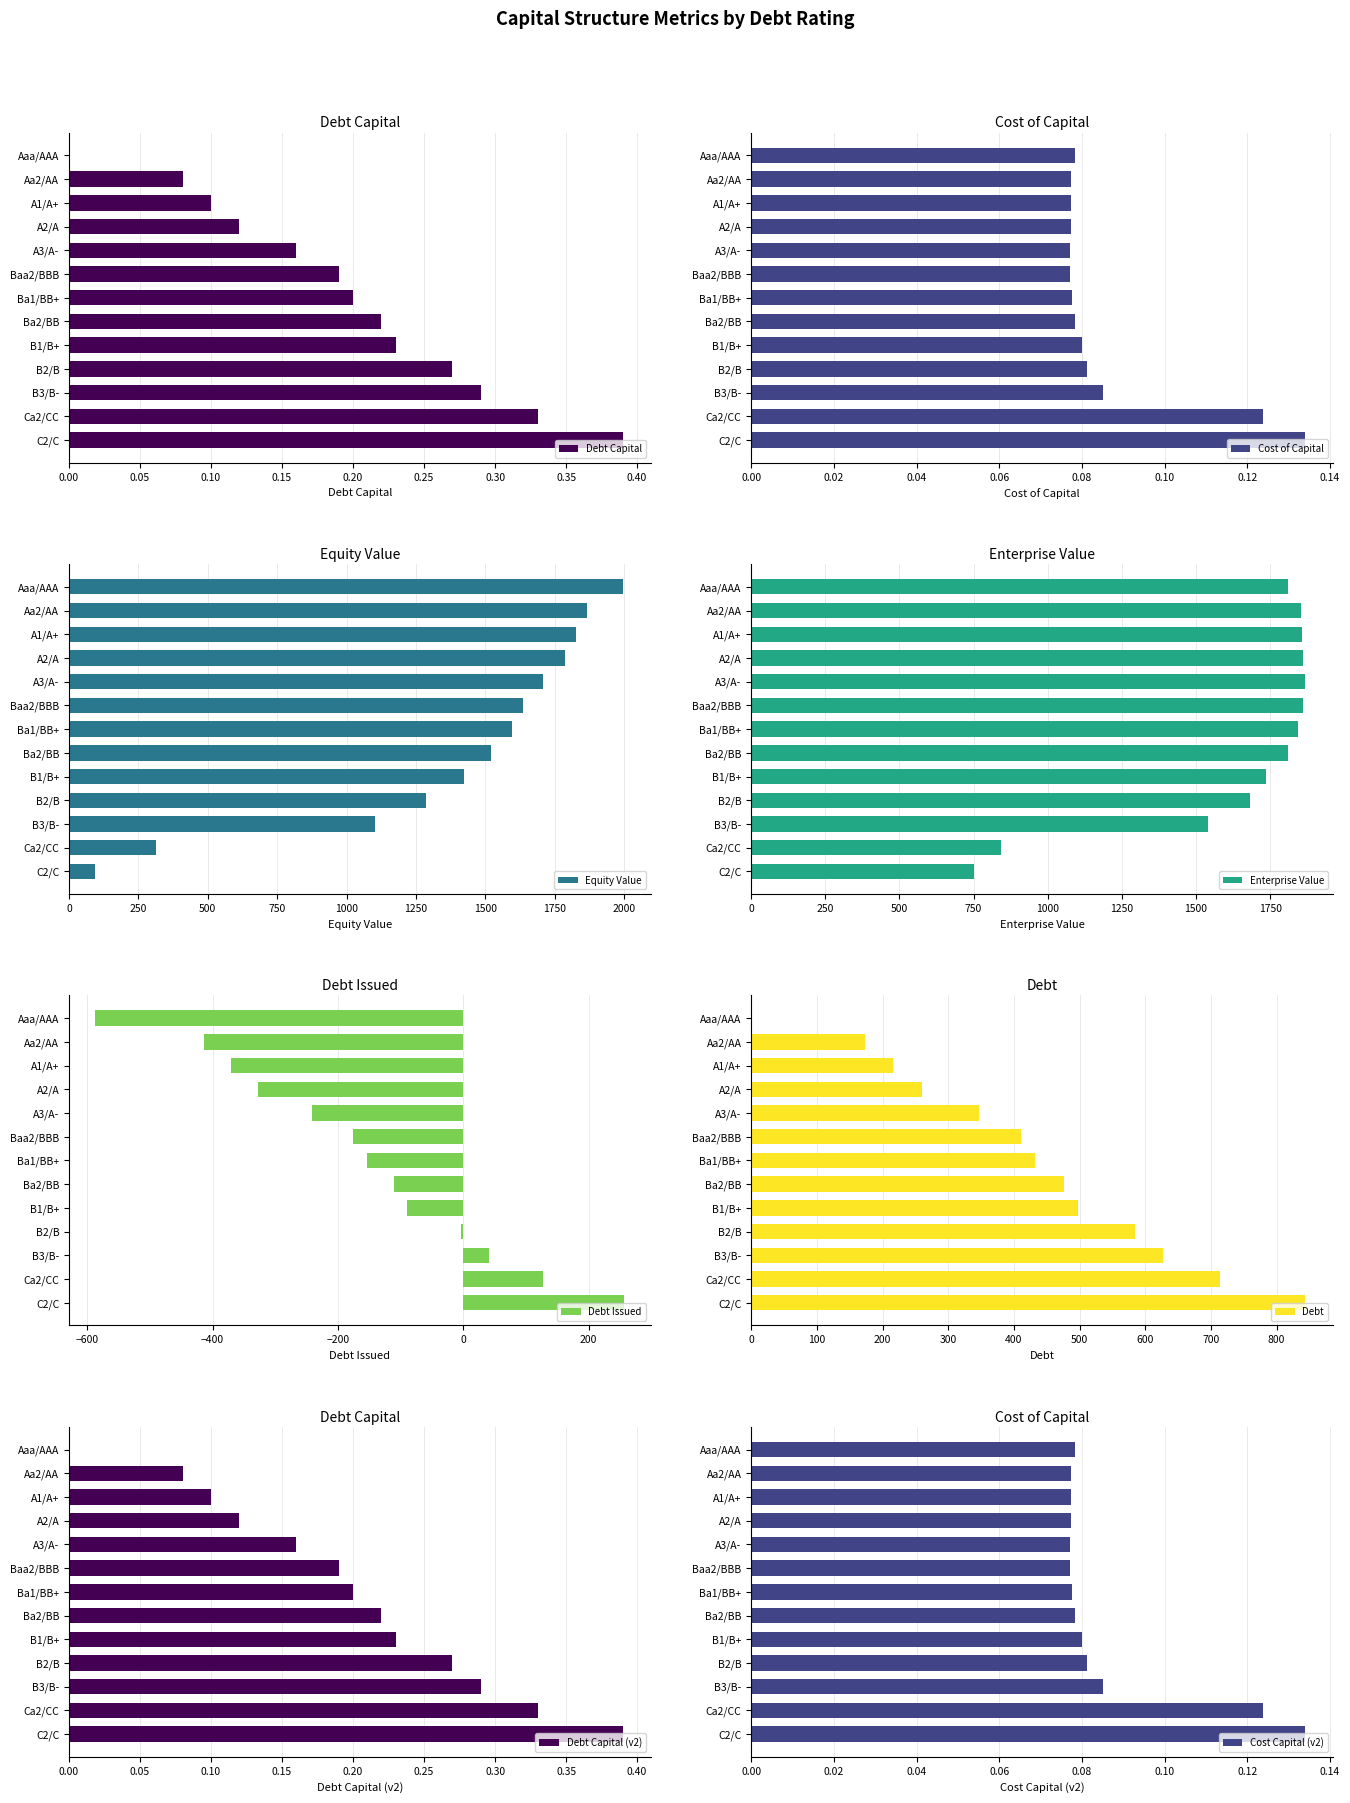

What is the label of the 10th bar from the right?

A2/A